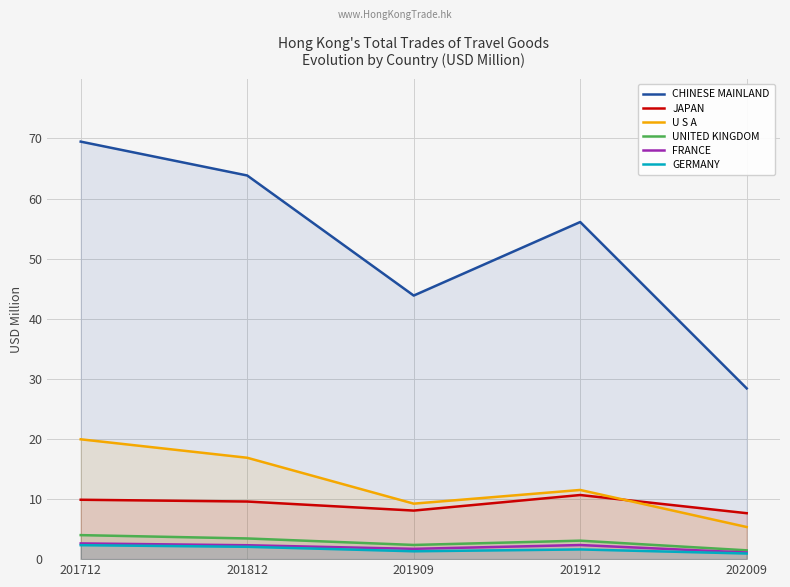

Which has a higher value, 201912 or 202009?

201912